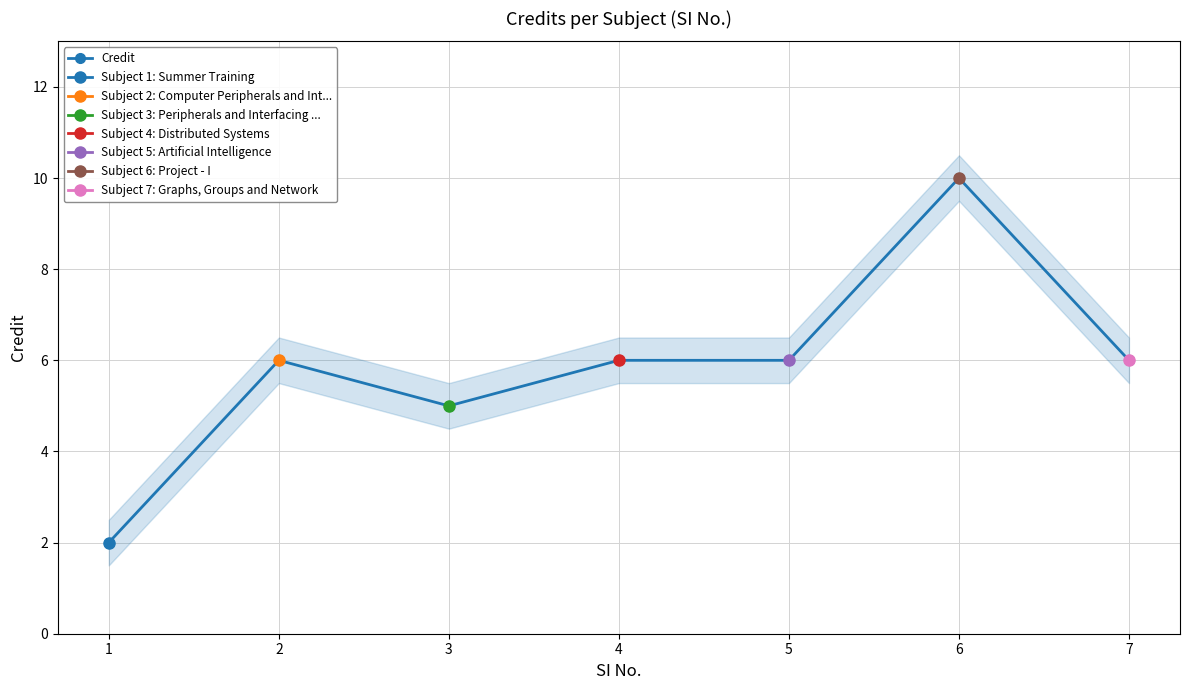

What is the smallest value displayed?

2